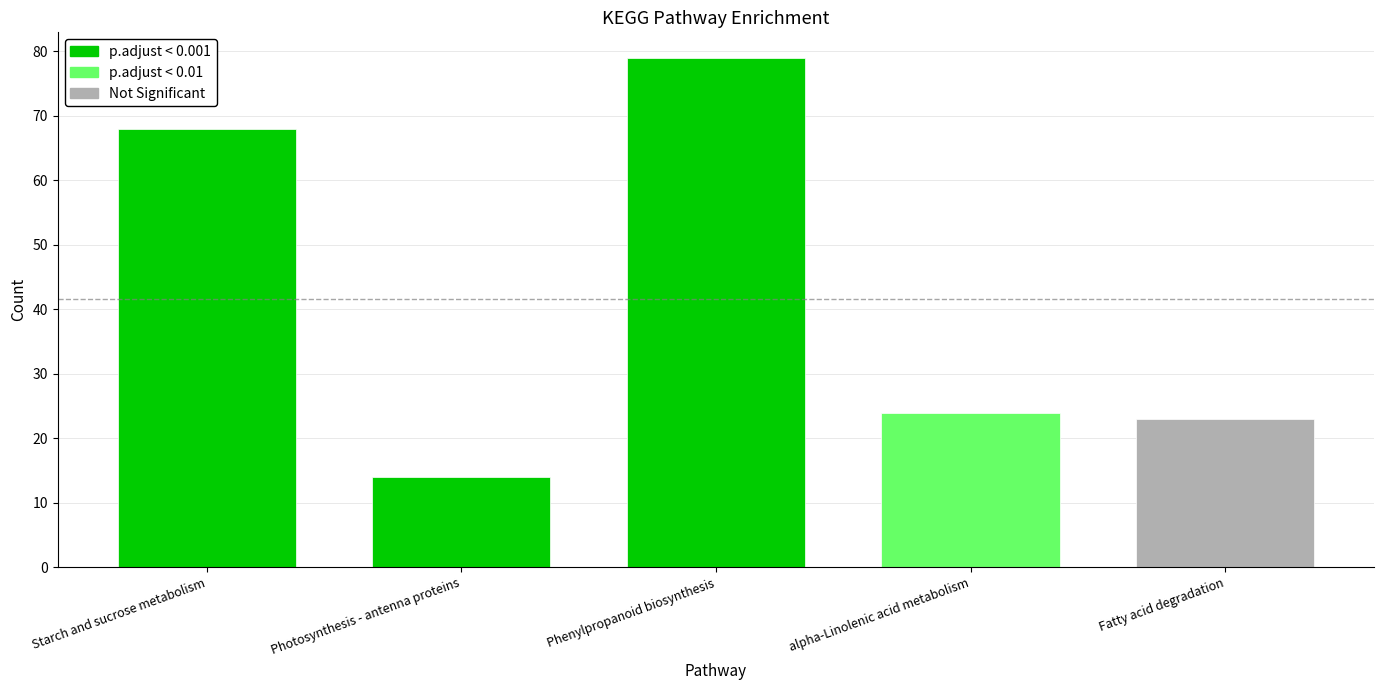

True or false: Count has a value of 79.0 at Phenylpropanoid biosynthesis.

True